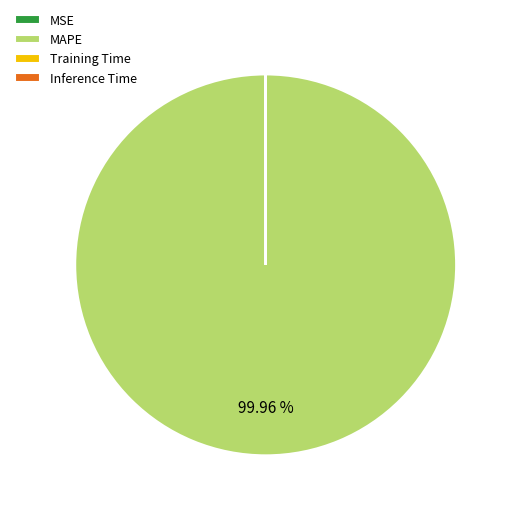

Does any single category account for the majority?

Yes